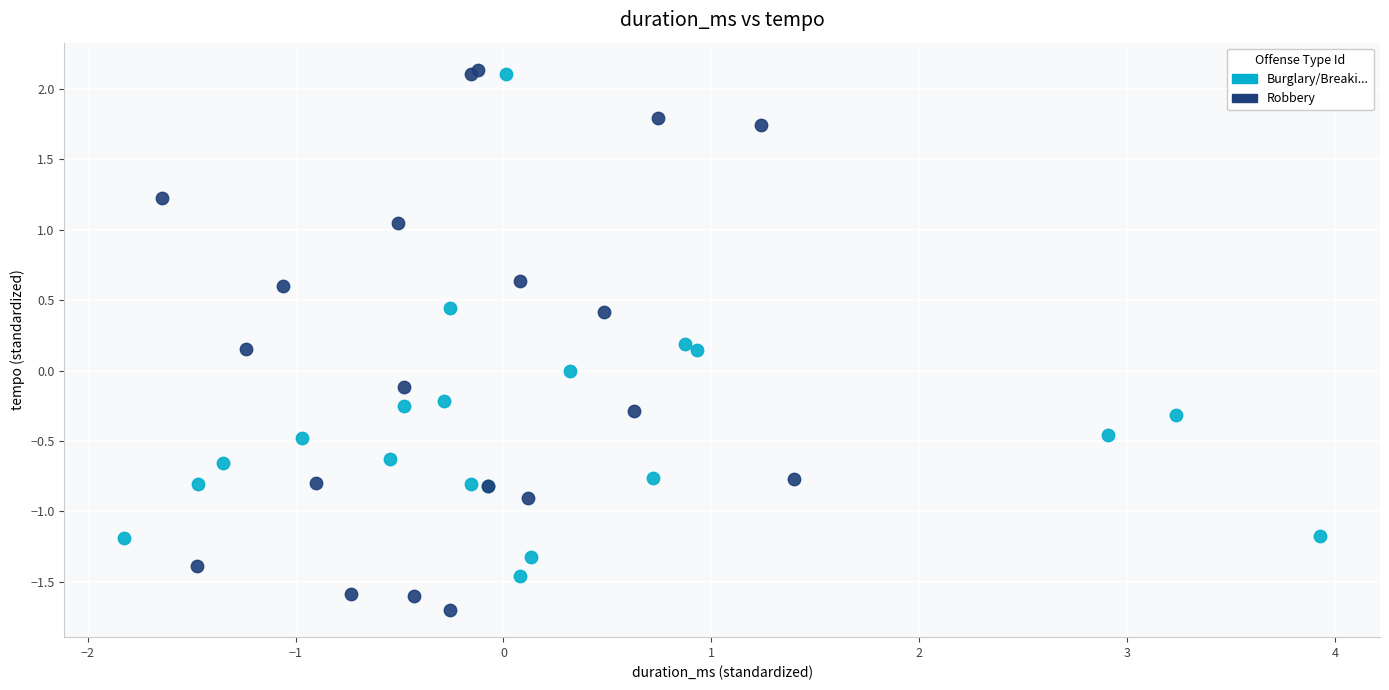

Which series contains the lowest Y value?

Robbery